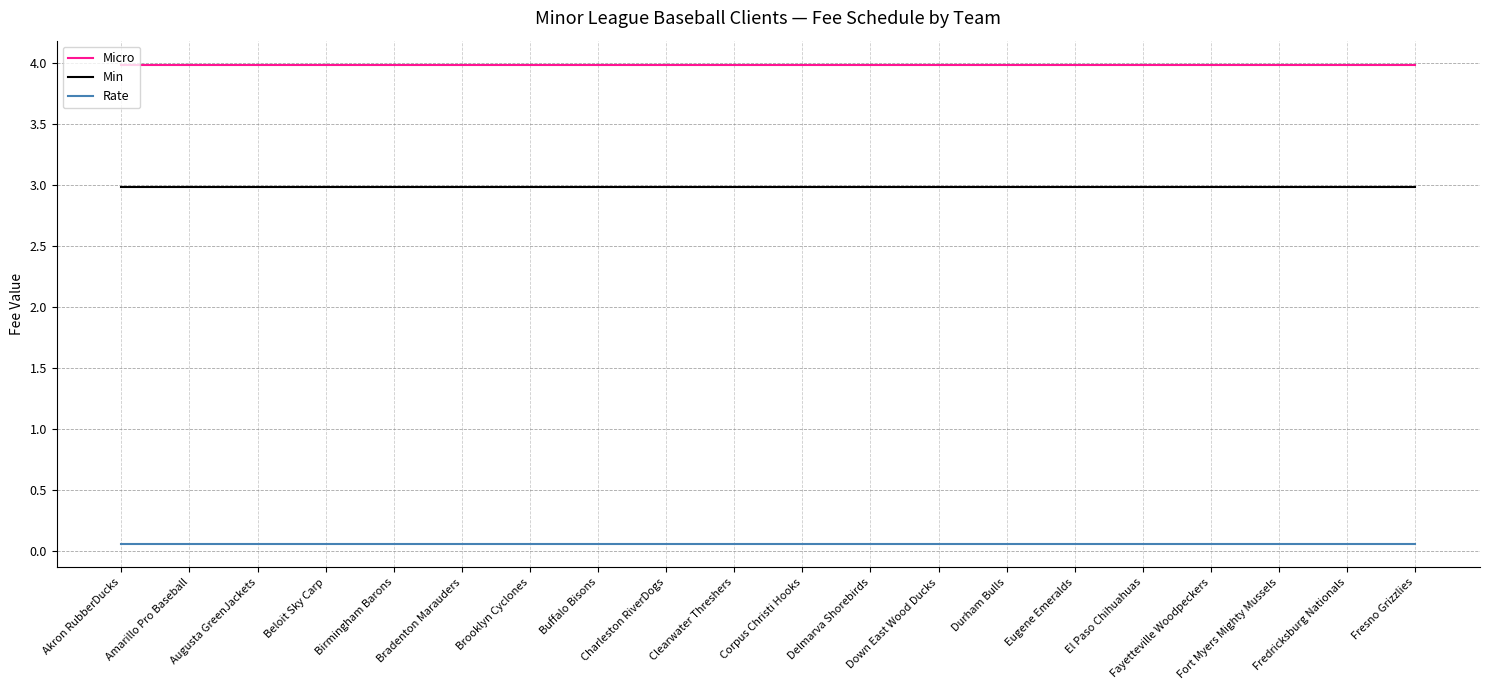

True or false: Min and Micro intersect in this chart.

False